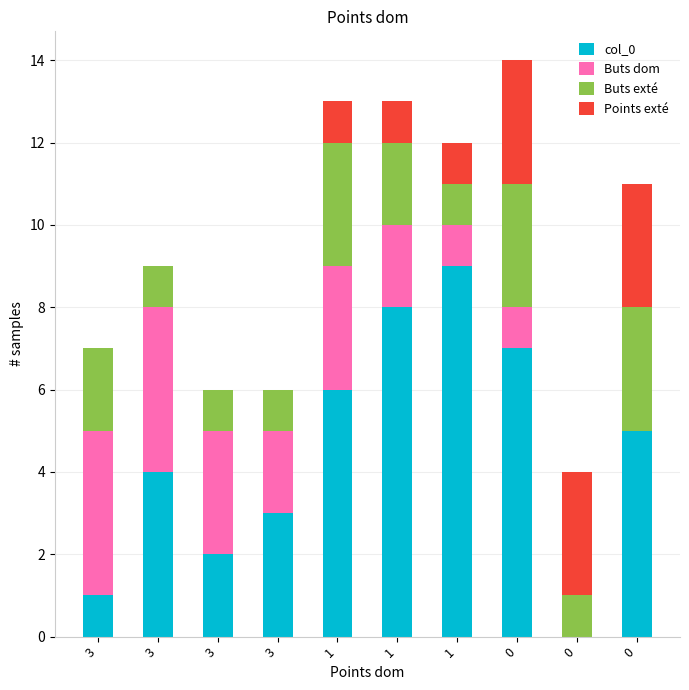

Count the number of data series in this chart.

4